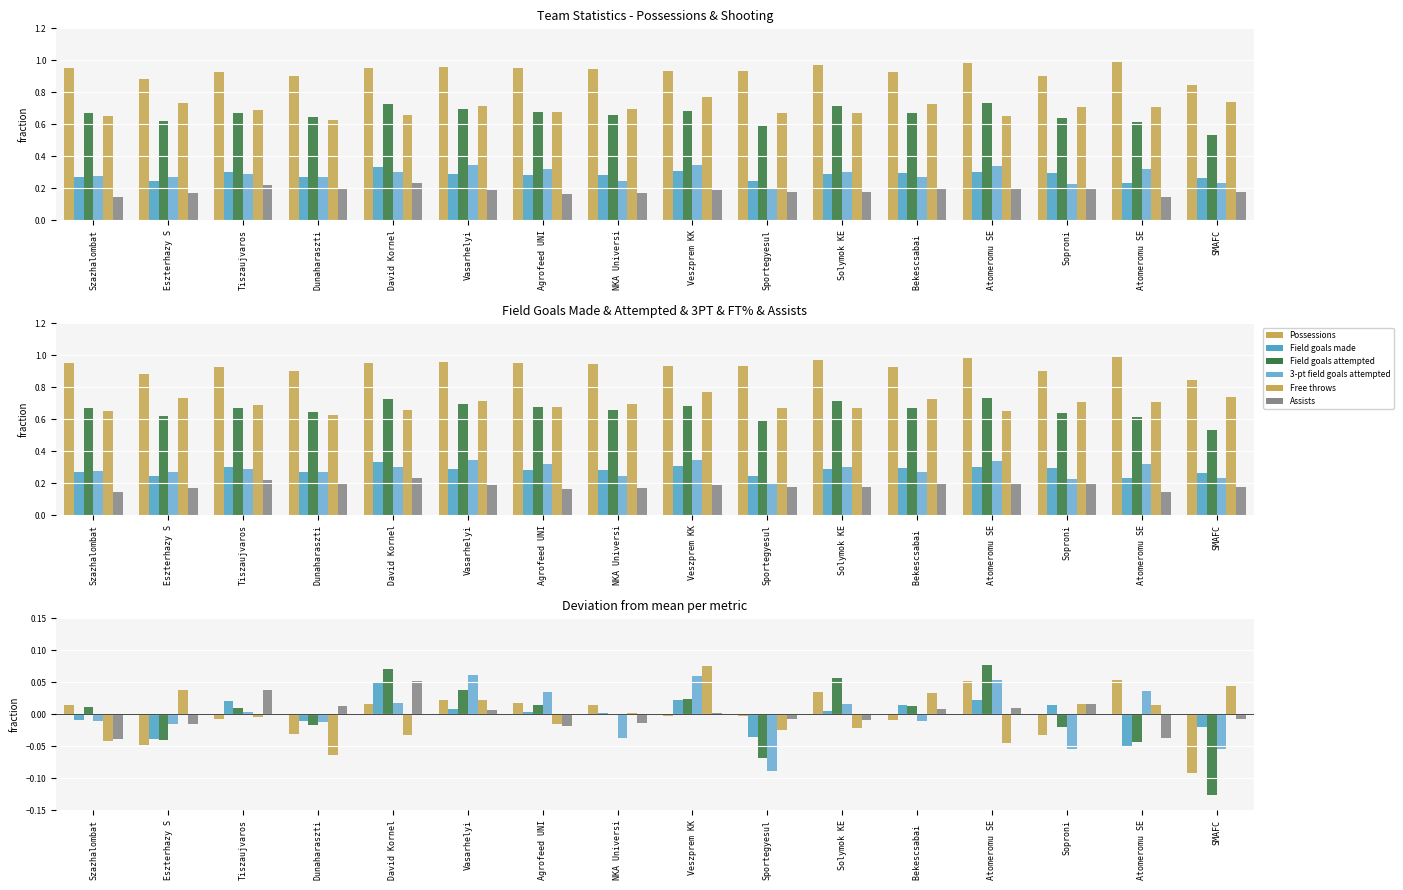

How many data points in Free throws are above 0?

8